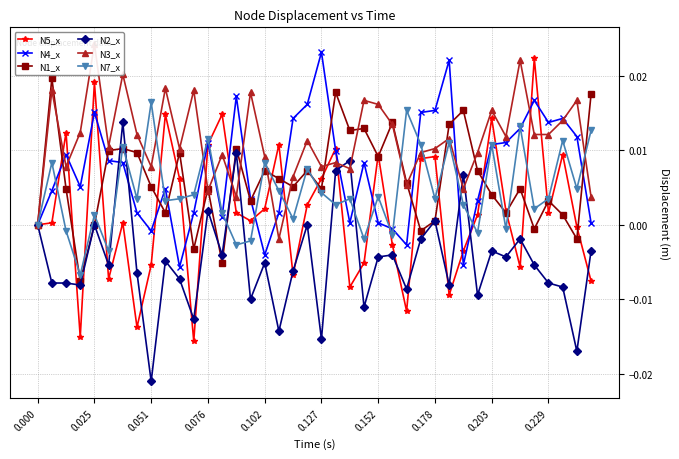

How many values in the N5_x series are below 0?

15